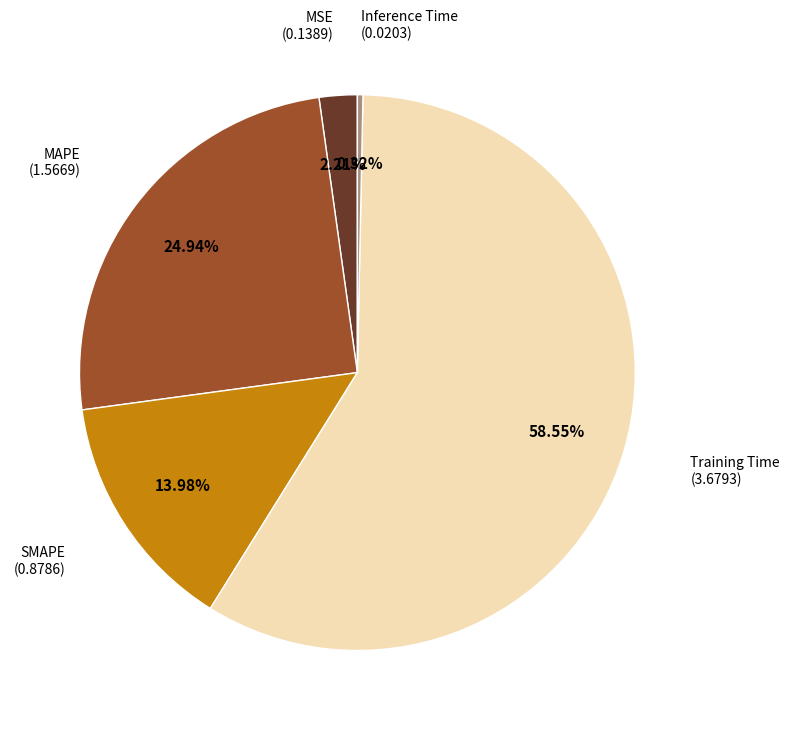

Does any single category account for the majority?

Yes